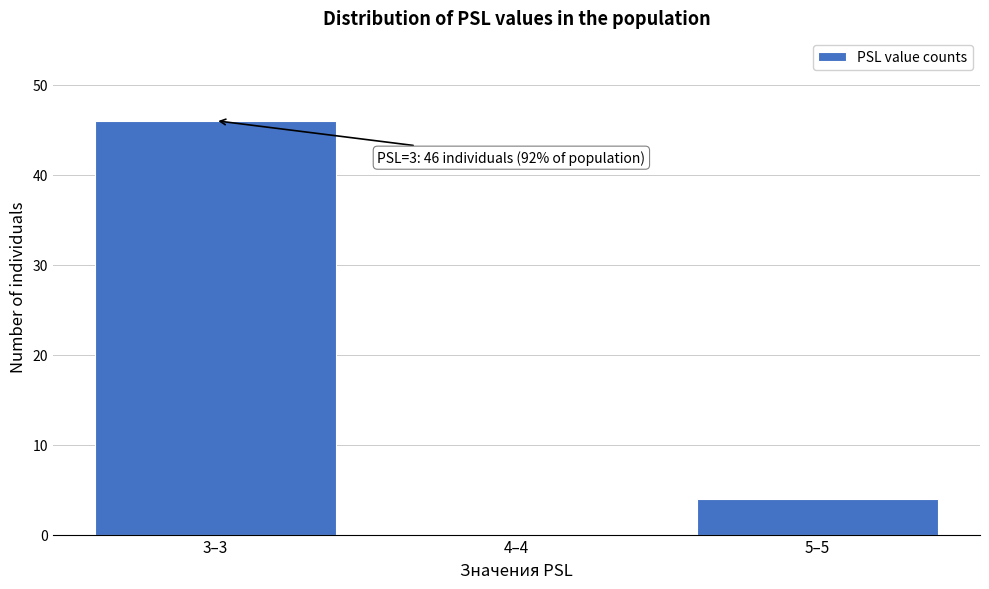

Reading left to right, extract all data points from this chart.

3–3=46	4–4=0	5–5=4